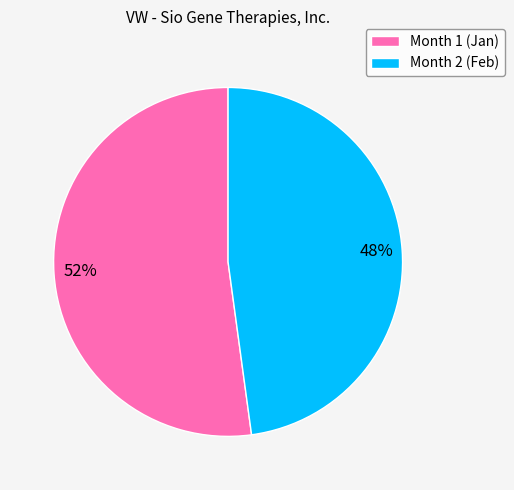

To the nearest percent, what is the average slice percentage?

50%